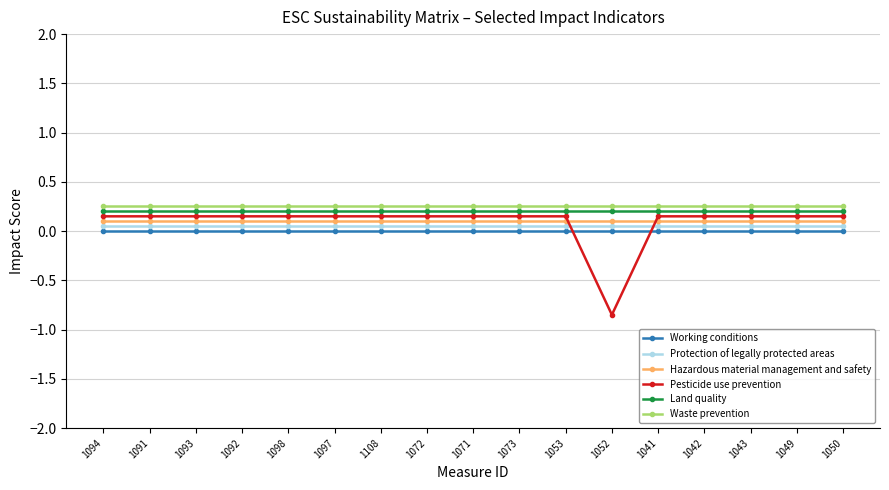

Is the value of Pesticide use prevention at 1073 greater than the value of Hazardous material management and safety at 1098?

Yes